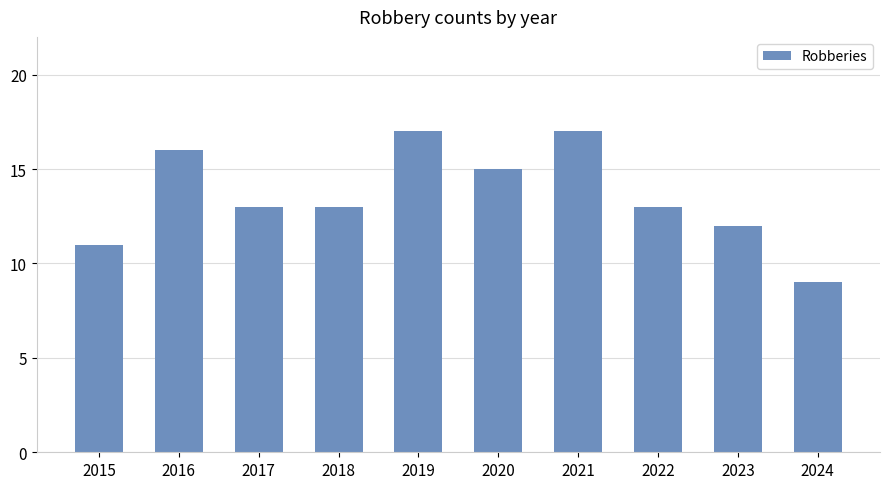

What is the value of the 3rd bar from the left?

13